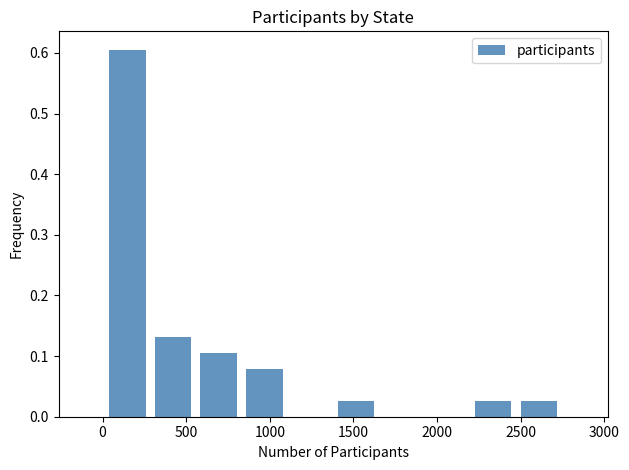

Reading left to right, transcribe this chart: for each bar, give the range it covers on the x-axis and its height. Neither the bar edges nor the heights are printed on the chart, so give them approximately, as read against the axes.

0 to 300: 0.61
300 to 550: 0.13
550 to 850: 0.11
850 to 1100: 0.08
1100 to 1400: 0
1400 to 1650: 0.03
1650 to 1950: 0
1950 to 2200: 0
2200 to 2450: 0.03
2450 to 2750: 0.03